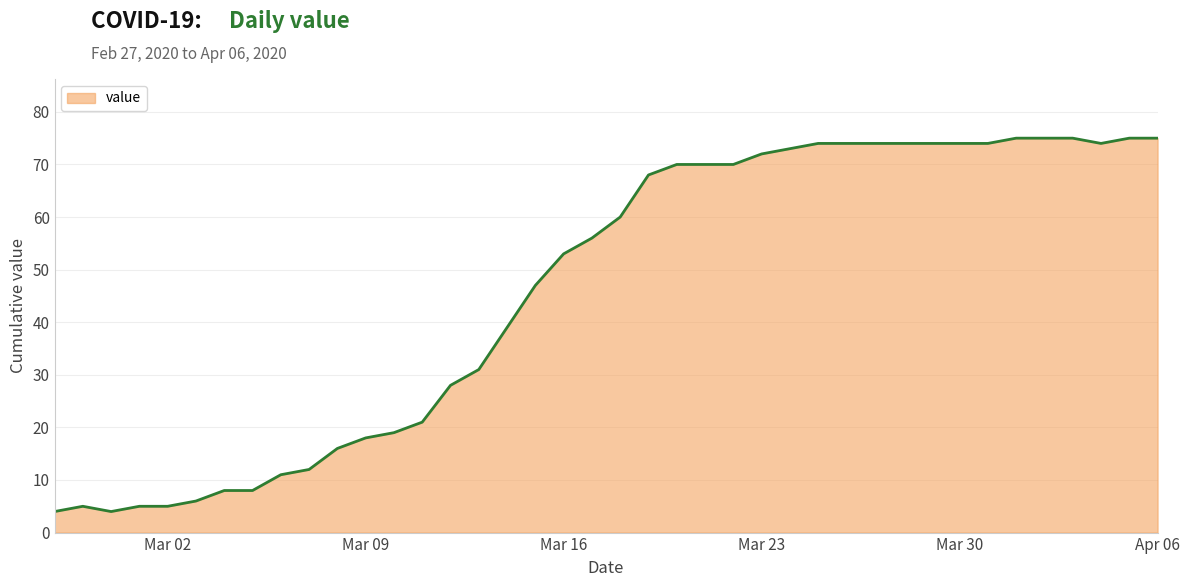

What is the difference between the maximum and minimum values?

71